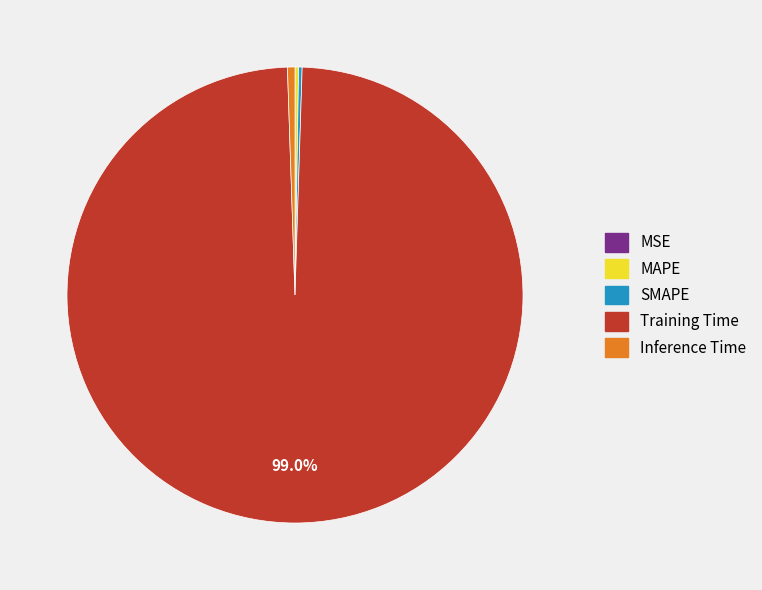

Does Training Time represent more than half of the total?

Yes